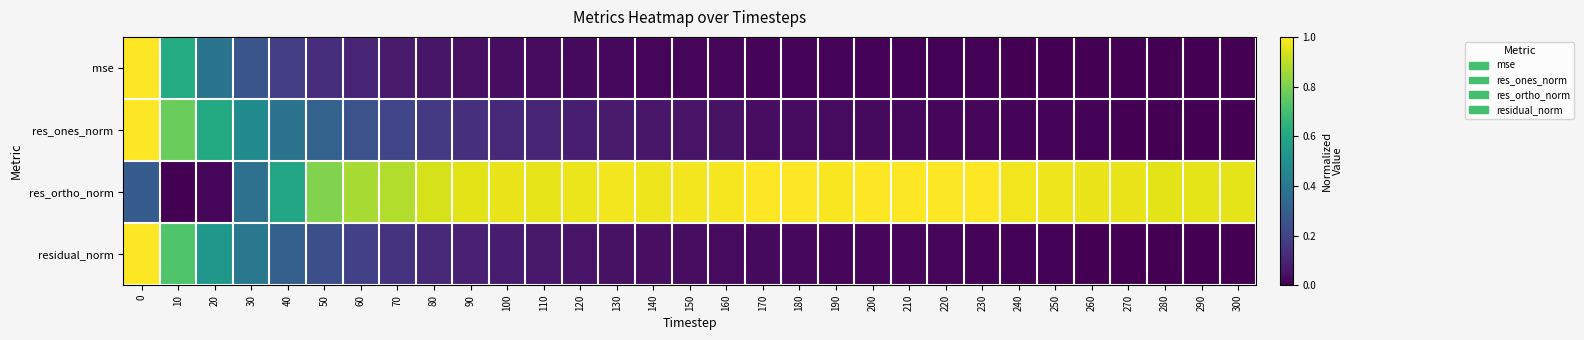

Count the number of data series in this chart.

4